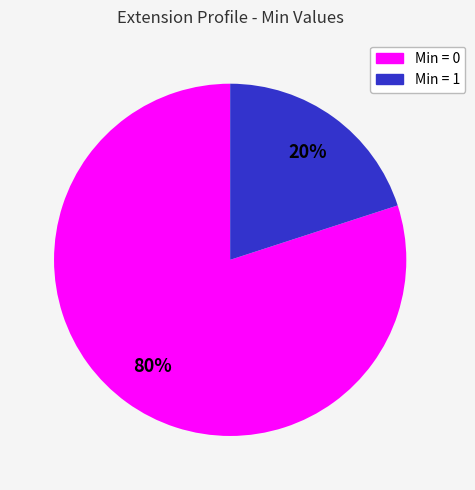

To the nearest percent, what is the difference between the largest and smallest slice percentages?

60%